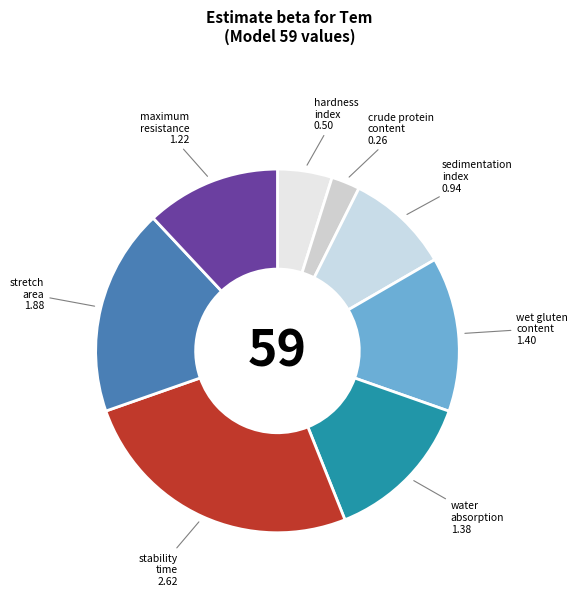

Is there a majority slice in this chart?

No